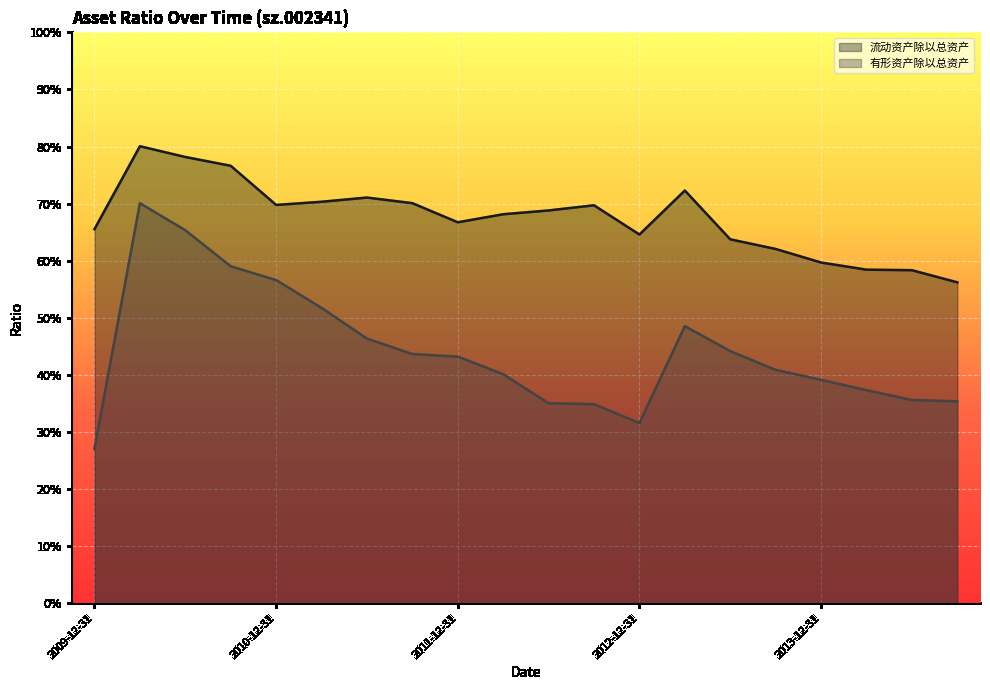

What are all the series names shown in the legend?

流动资产除以总资产 (line), 有形资产除以总资产 (line)